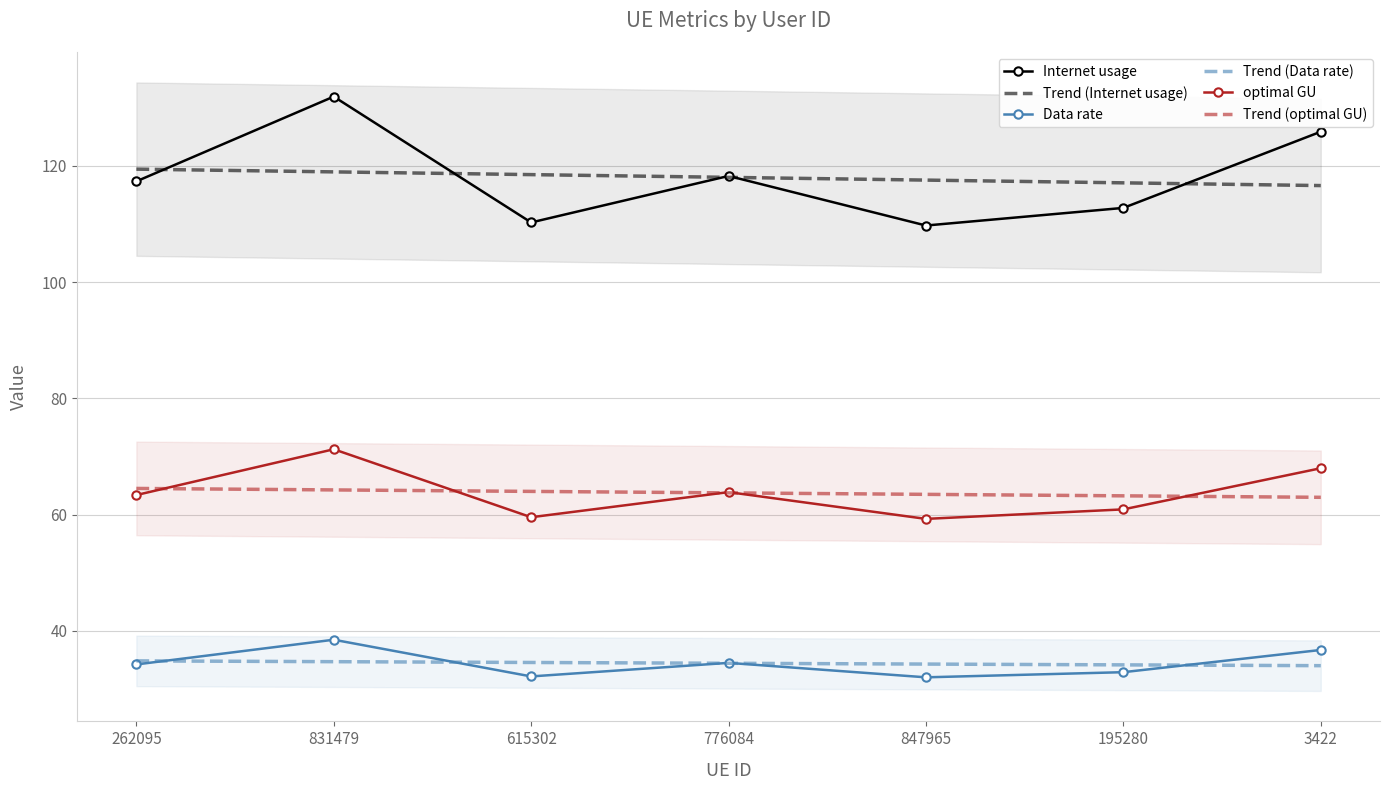

Does the chart have visible grid lines?

Yes